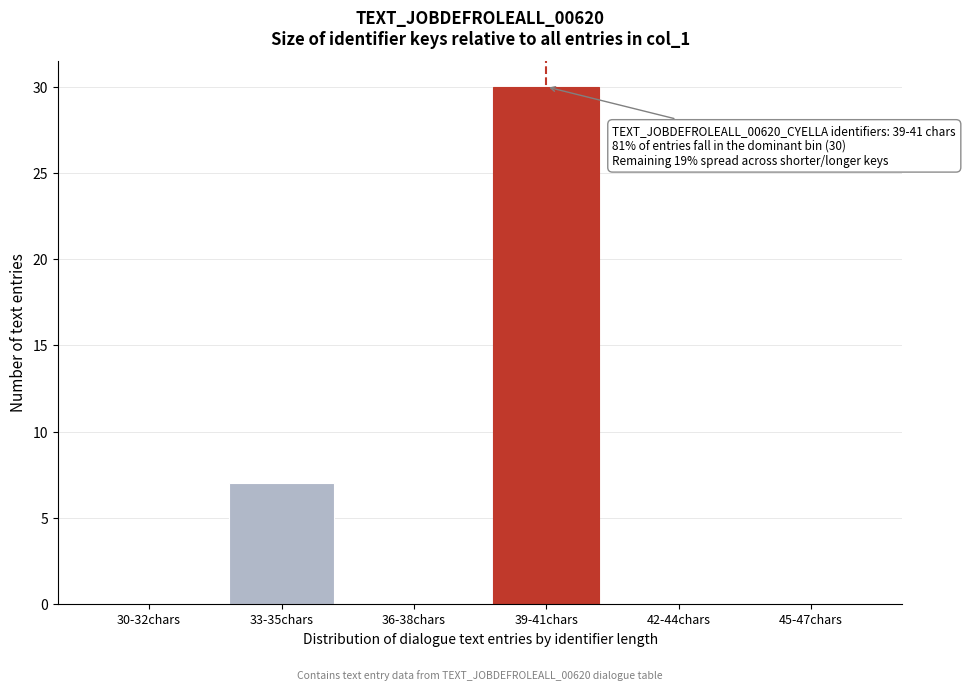

Reading left to right, transcribe all the data shown in this chart.

30-32chars=0	33-35chars=7	36-38chars=0	39-41chars=30	42-44chars=0	45-47chars=0